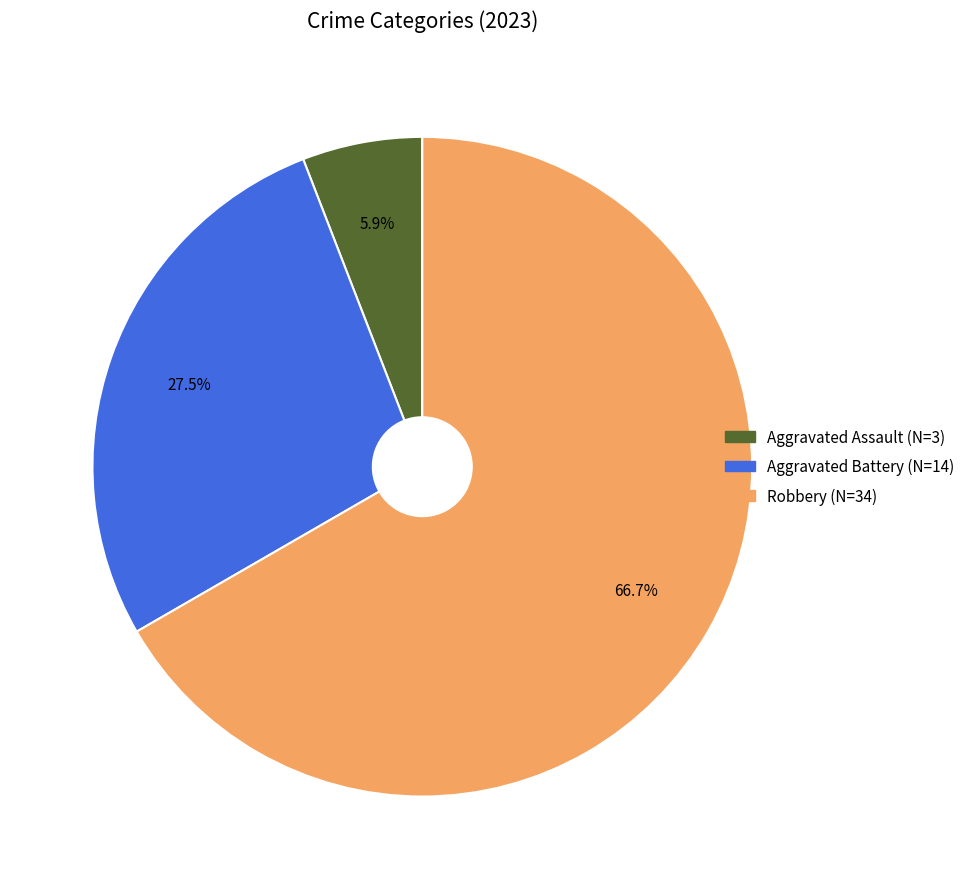

Does any single category account for the majority?

Yes